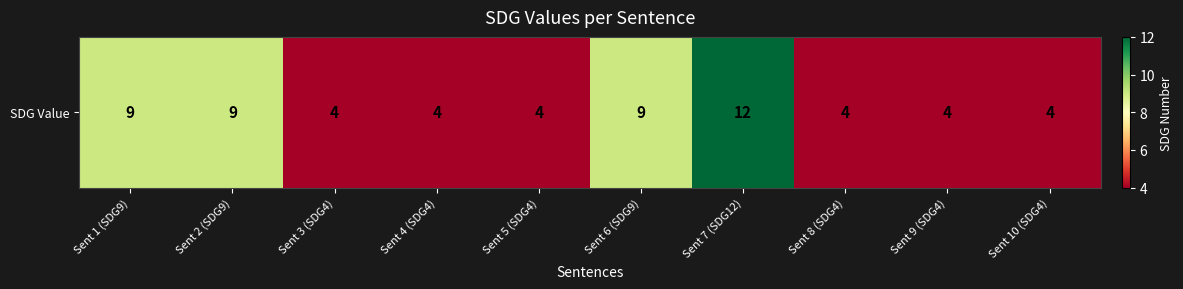

The chart shows a value of 9 at Sent 1 (SDG9). True or false?

True